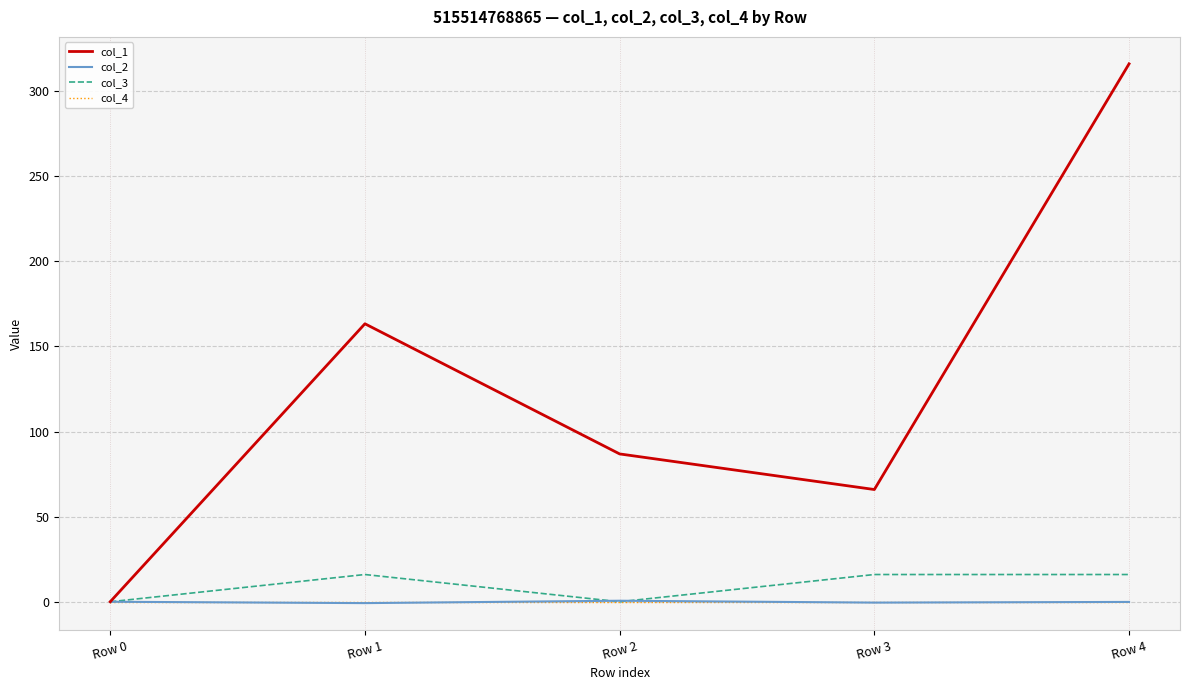

At which category is the sum across all series the highest?

Row 4